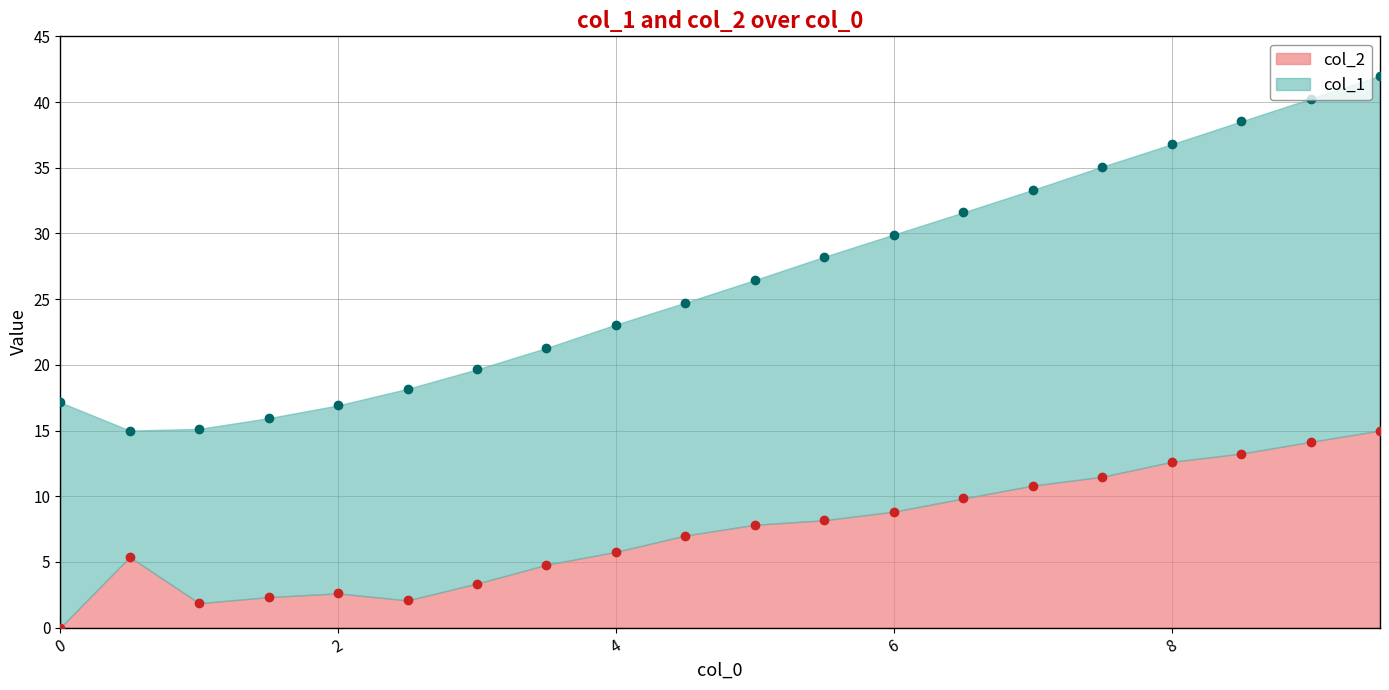

What position from the right is 8.5?

3